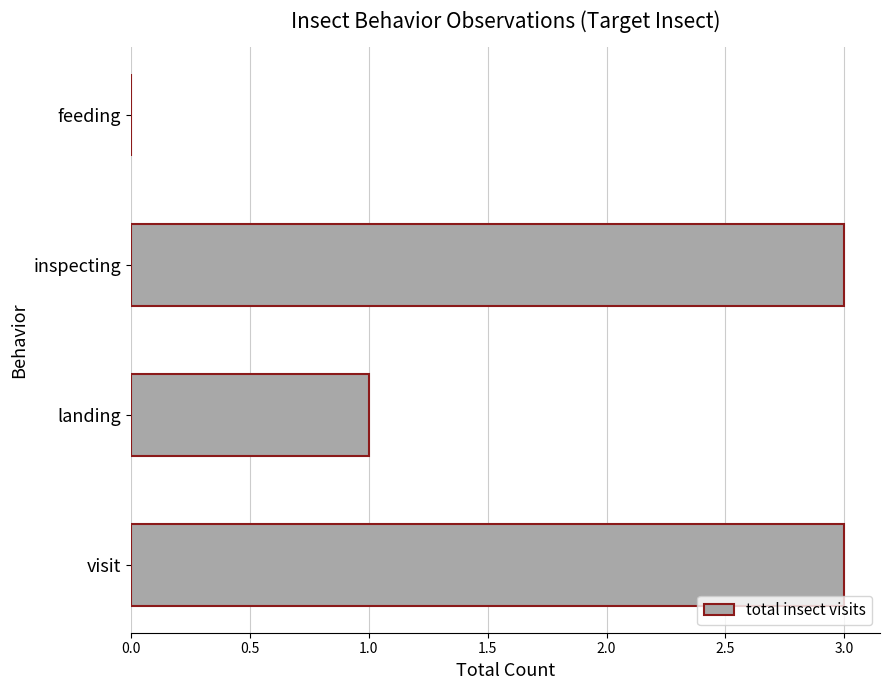

What is the sum of all values?

7